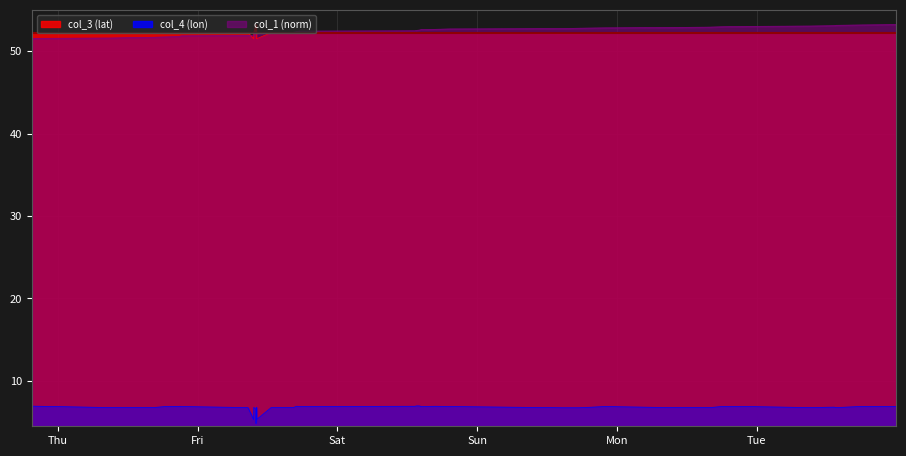

What are all the series names shown in the legend?

col_3 (lat), col_4 (lon), col_1 (norm)